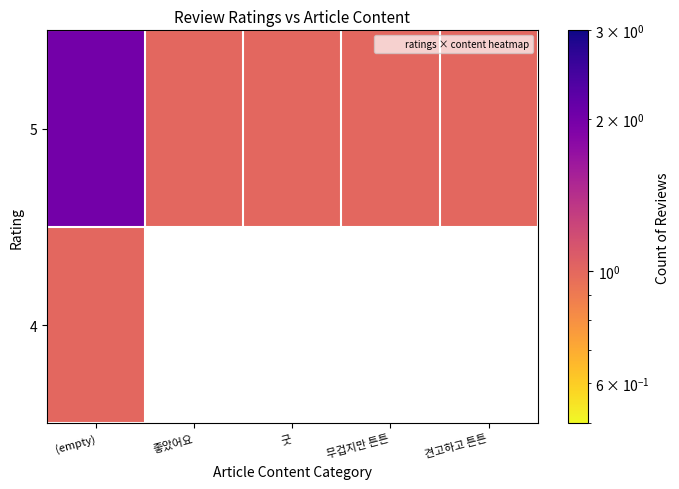

Rank the series by their average value, from lowest to highest.

4, 5